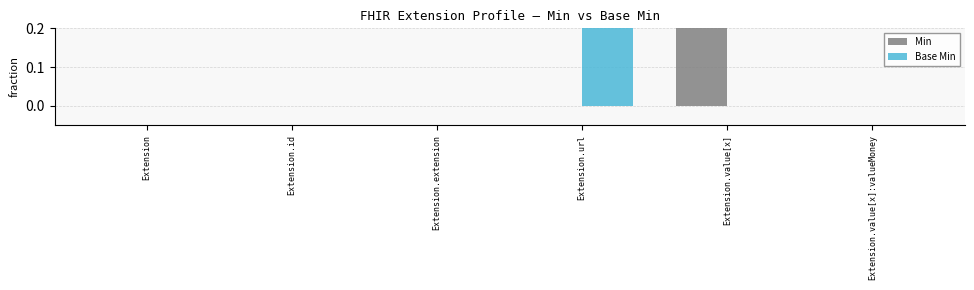

What are all the series names shown in the legend?

Min, Base Min